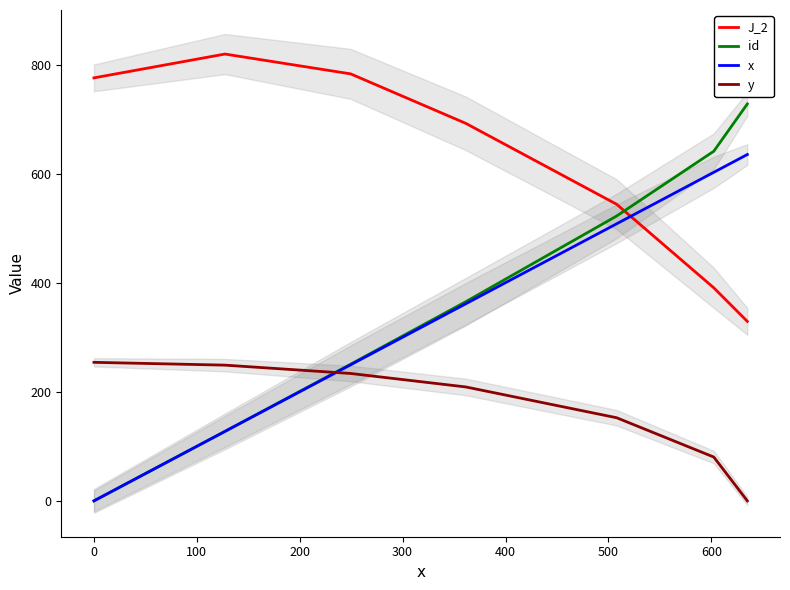

Rank the series by their maximum value, from lowest to highest.

y, x, id, J_2